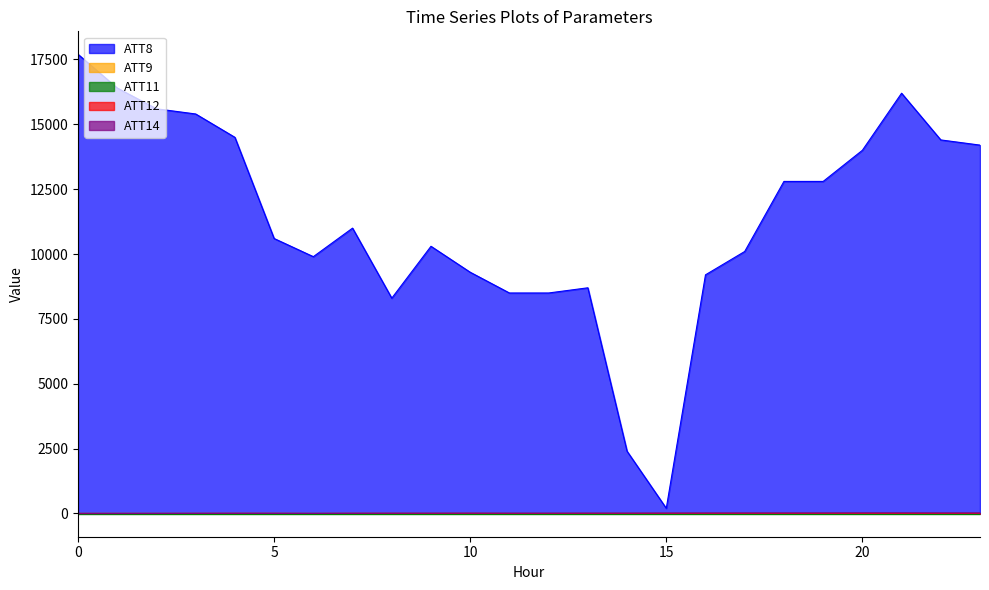

Is the value of ATT8 at 18 greater than the value of ATT9 at 9?

Yes